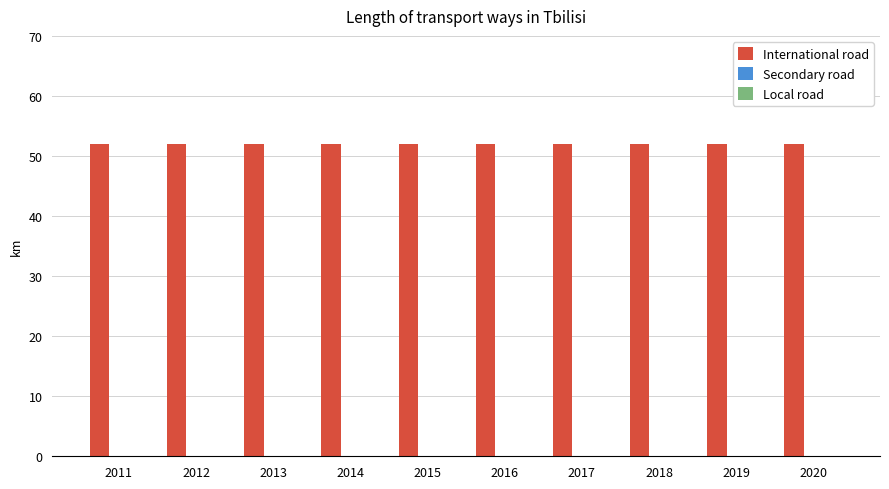

True or false: Local road has a value of 0 at 2015.

True